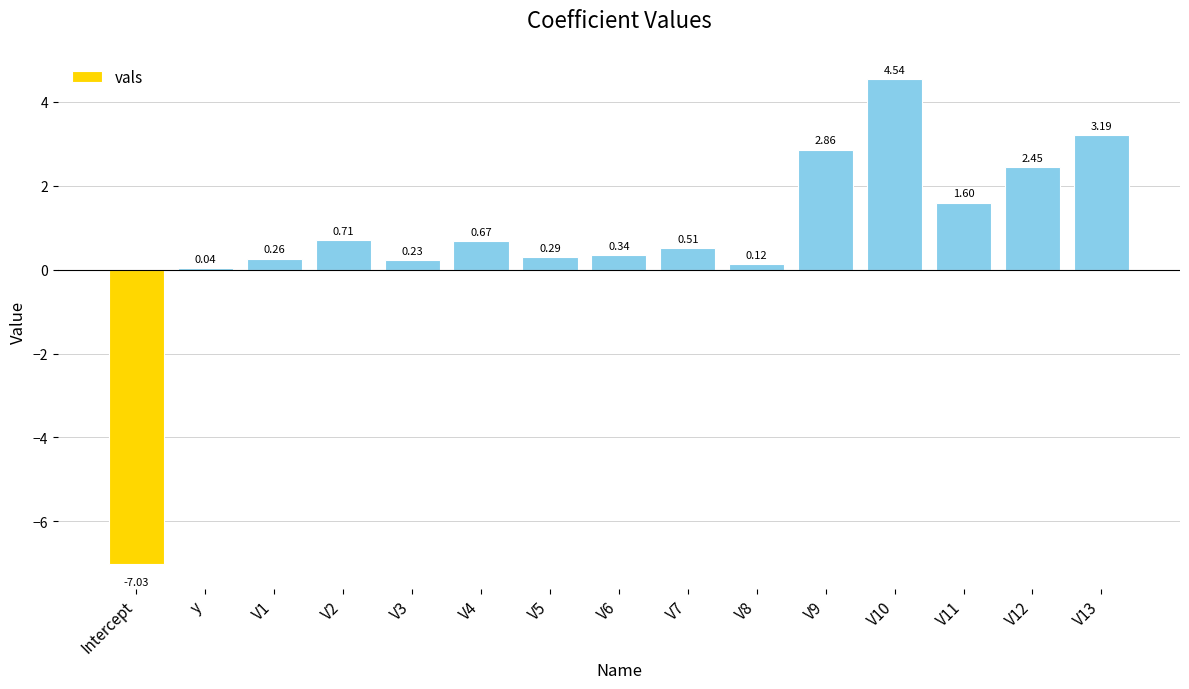

Between V1 and V3, which is larger?

V1